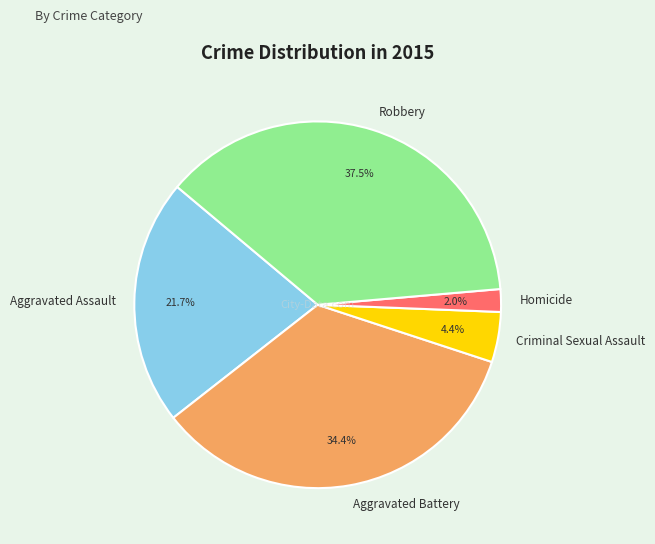

To the nearest percent, what is the average slice percentage?

20%